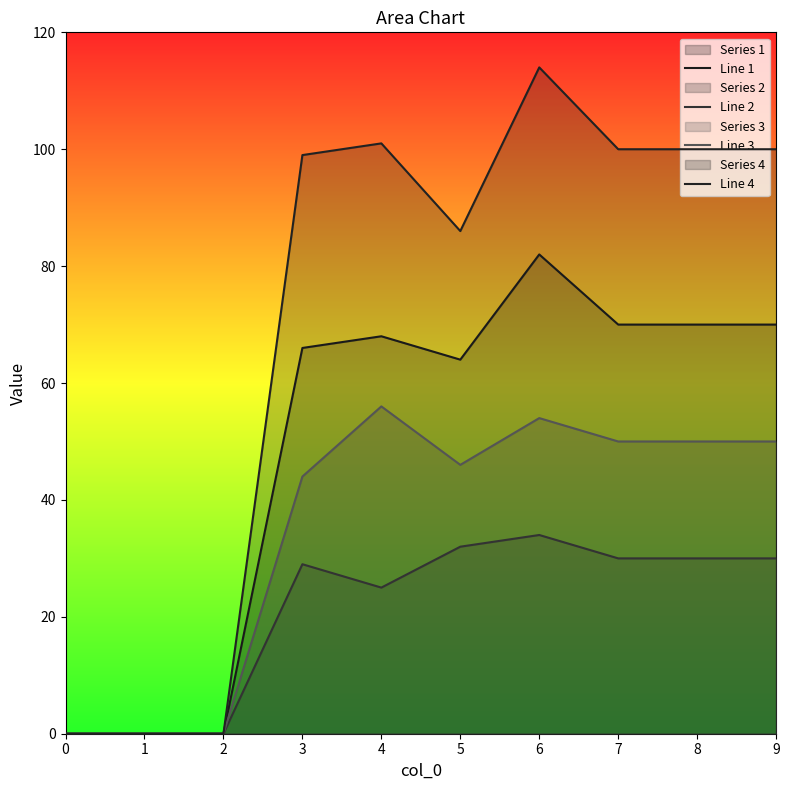

The value of Line 1 at 7 is 70. True or false?

True